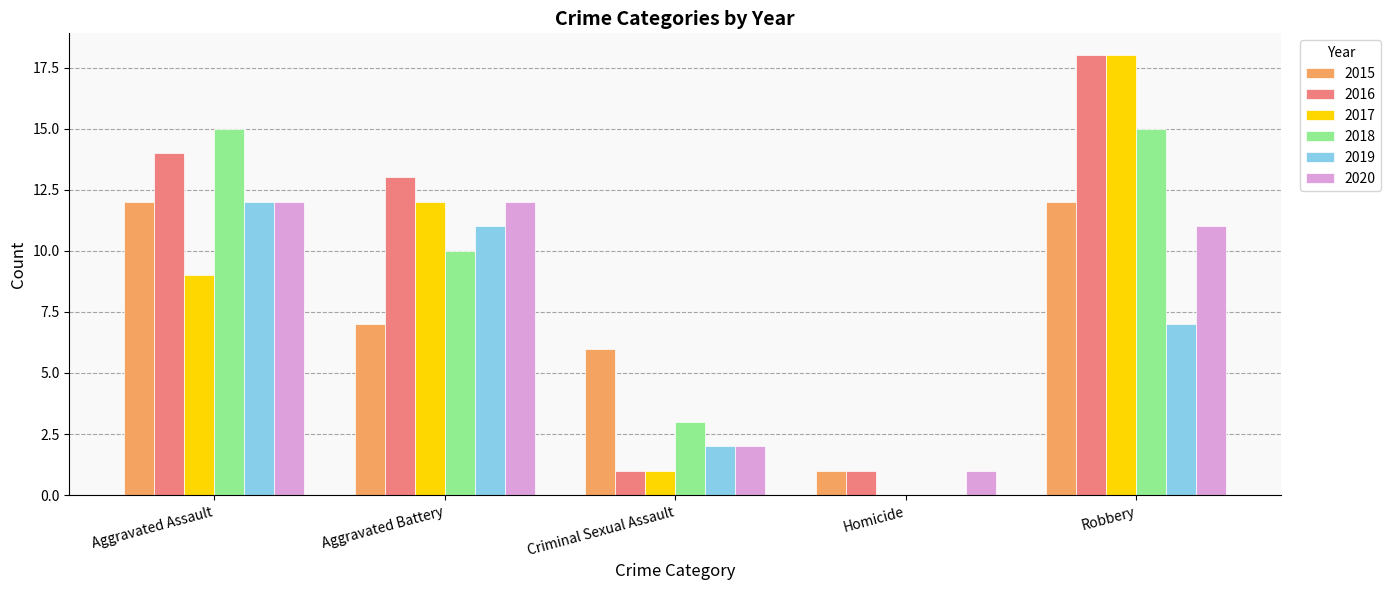

Count the number of data series in this chart.

6